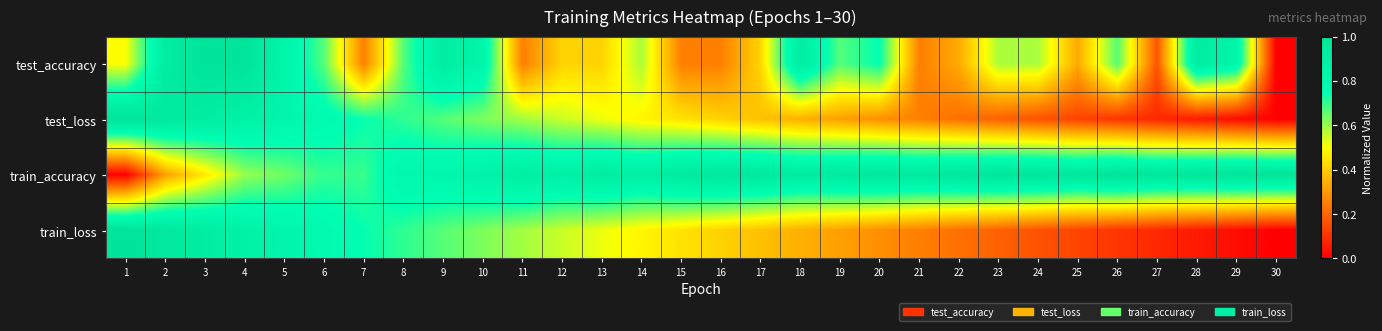

Which category has the lowest value across all series?

30